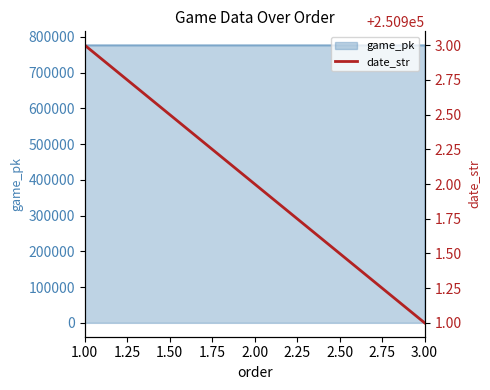

The value of game_pk at 1.00 is 776477. True or false?

True